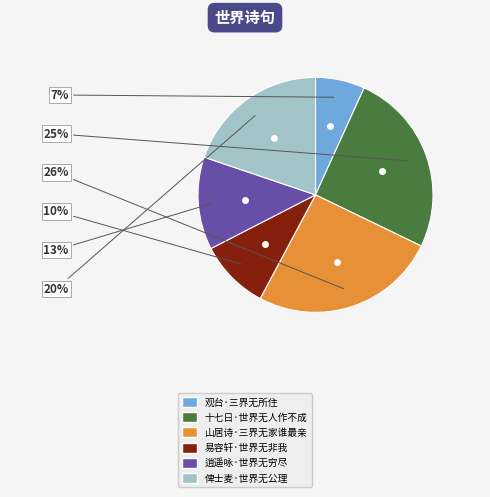

Is the sum of 十七日·世界无人作不成 and 逍遥咏·世界无穷尽 greater than half?

No